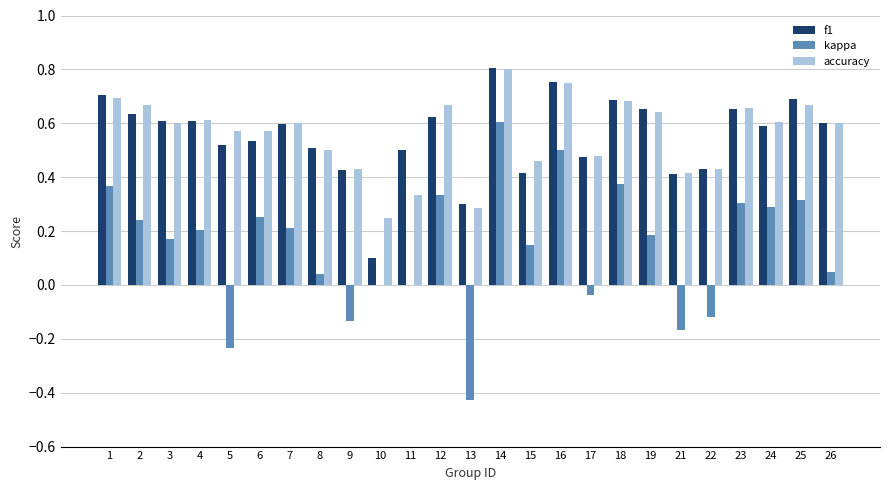

At which category is the sum across all series the highest?

14